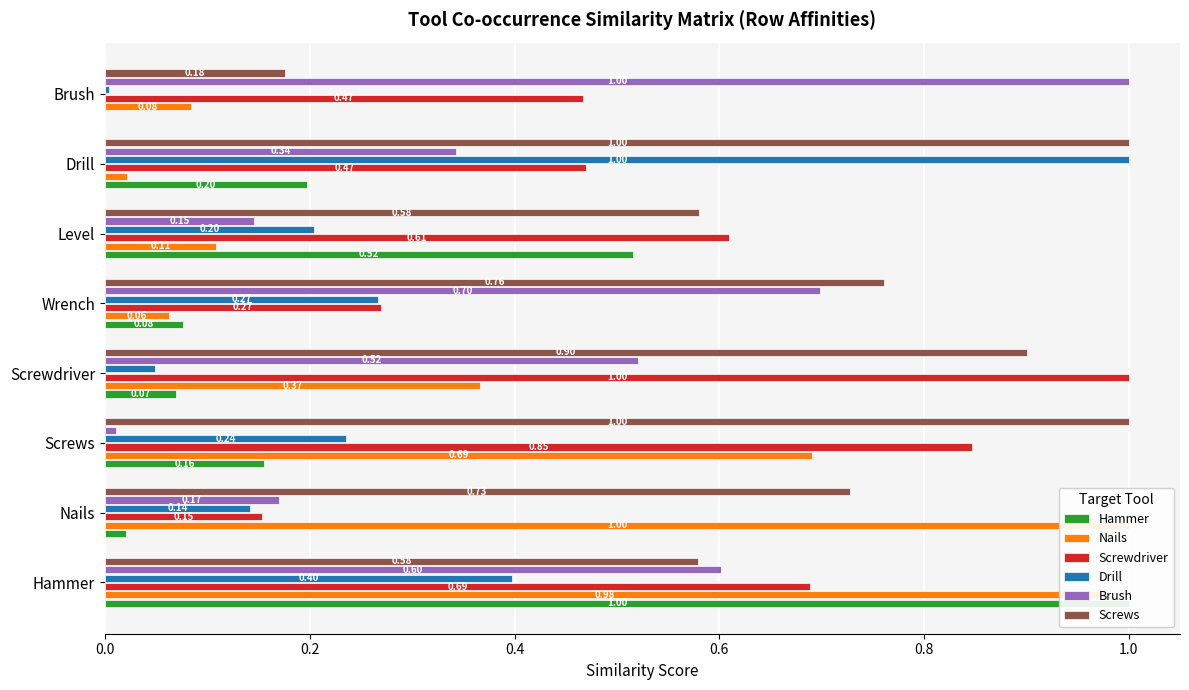

What is the greatest value displayed?

1.0